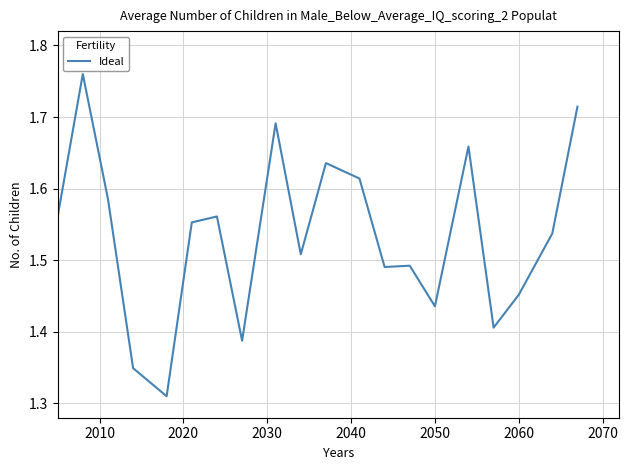

What is the minimum value shown in the chart?

1.3